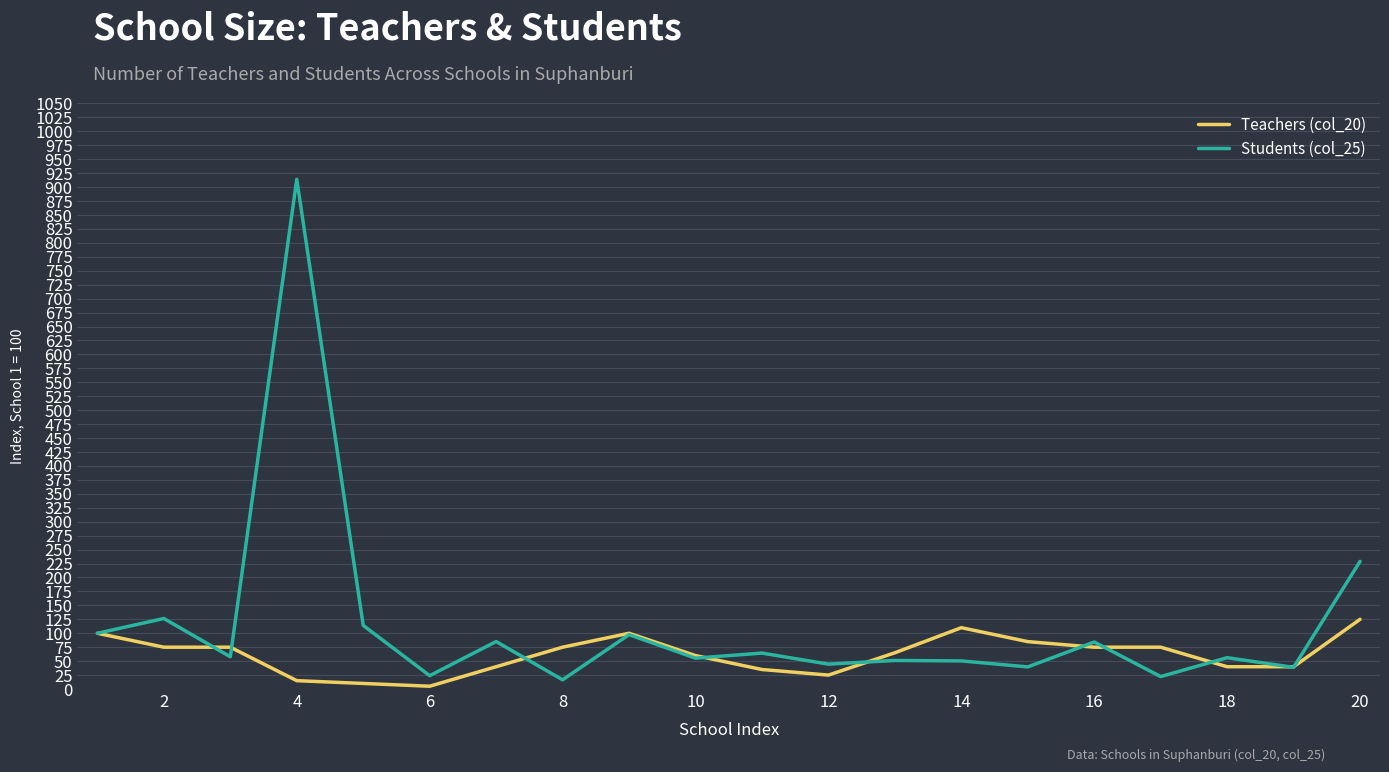

What is the sum of all Teachers (col_20) values?

1230.0